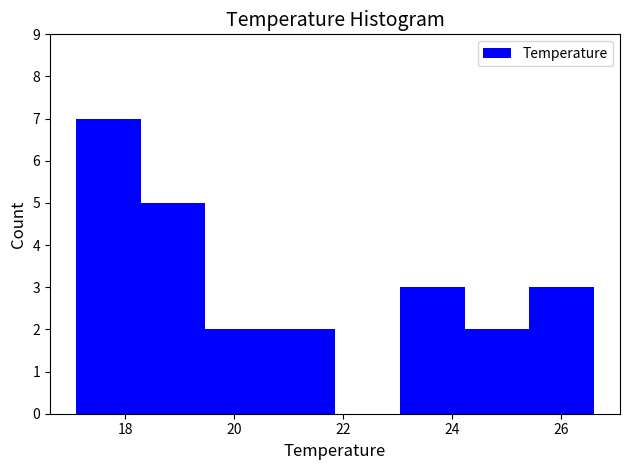

Reading left to right, transcribe this chart: for each bar, give the range it covers on the x-axis and its height. Neither the bar edges nor the heights are printed on the chart, so give them approximately, as read against the axes.

17.2 to 18.2: 7
18.2 to 19.4: 5
19.4 to 20.6: 2
20.6 to 21.8: 2
21.8 to 23.0: 0
23.0 to 24.2: 3
24.2 to 25.4: 2
25.4 to 26.6: 3